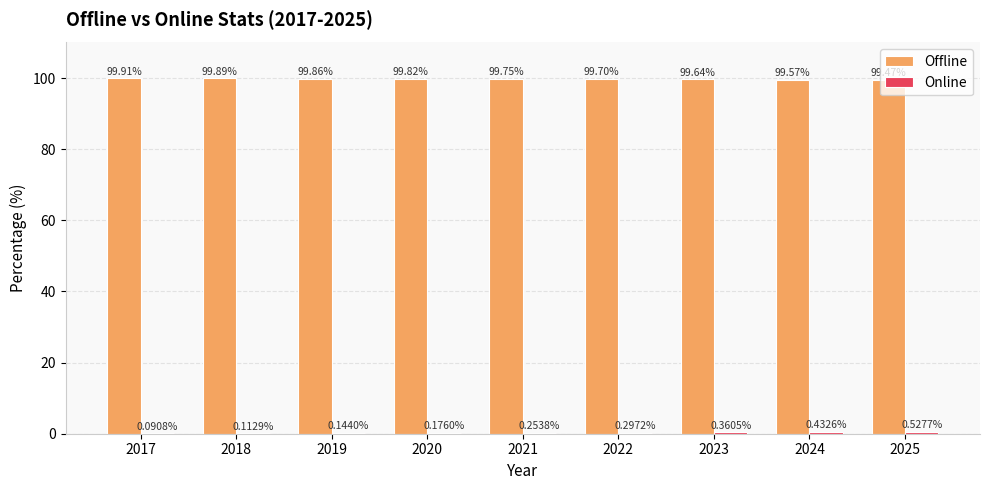

What is the sum of the Offline values at 2024 and 2025?

199.0